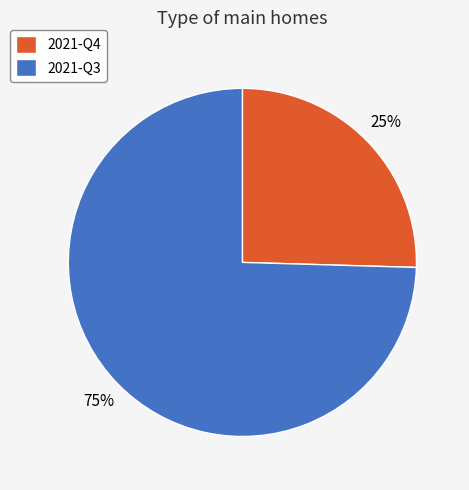

How many segments does this pie chart have?

2